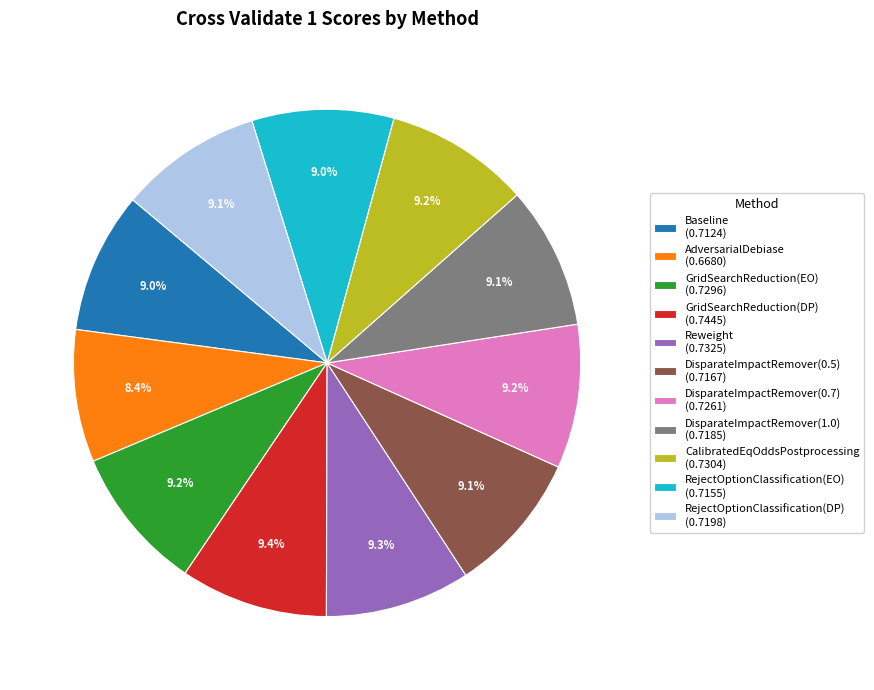

What portion of the pie excludes Baseline (0.7124)?

91.0%